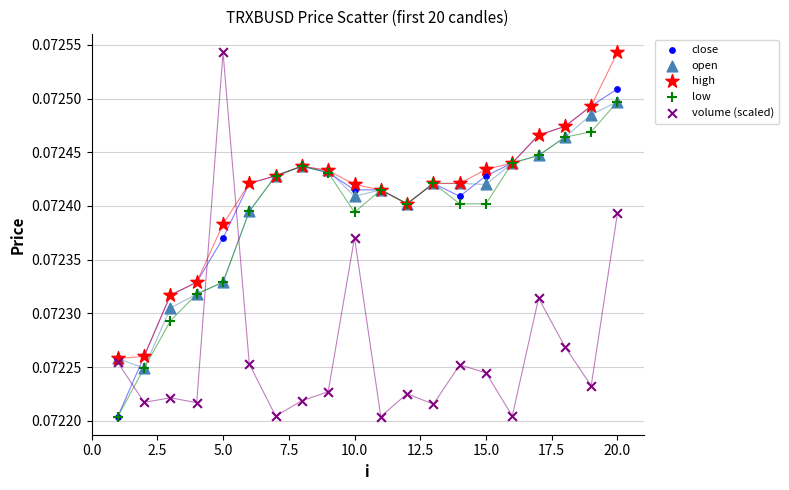

What are all the series names shown in the legend?

close, open, high, low, volume (scaled)